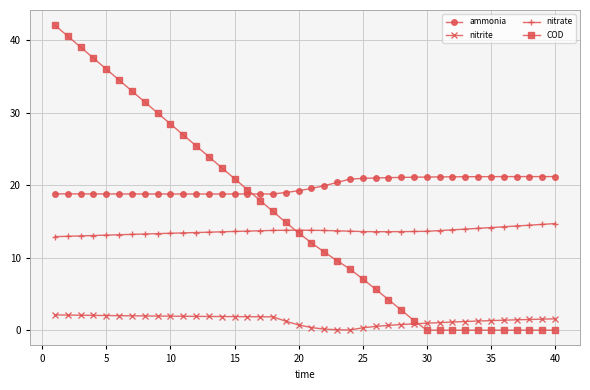

What is the value of the nitrate point at the 20th from the left?

13.8